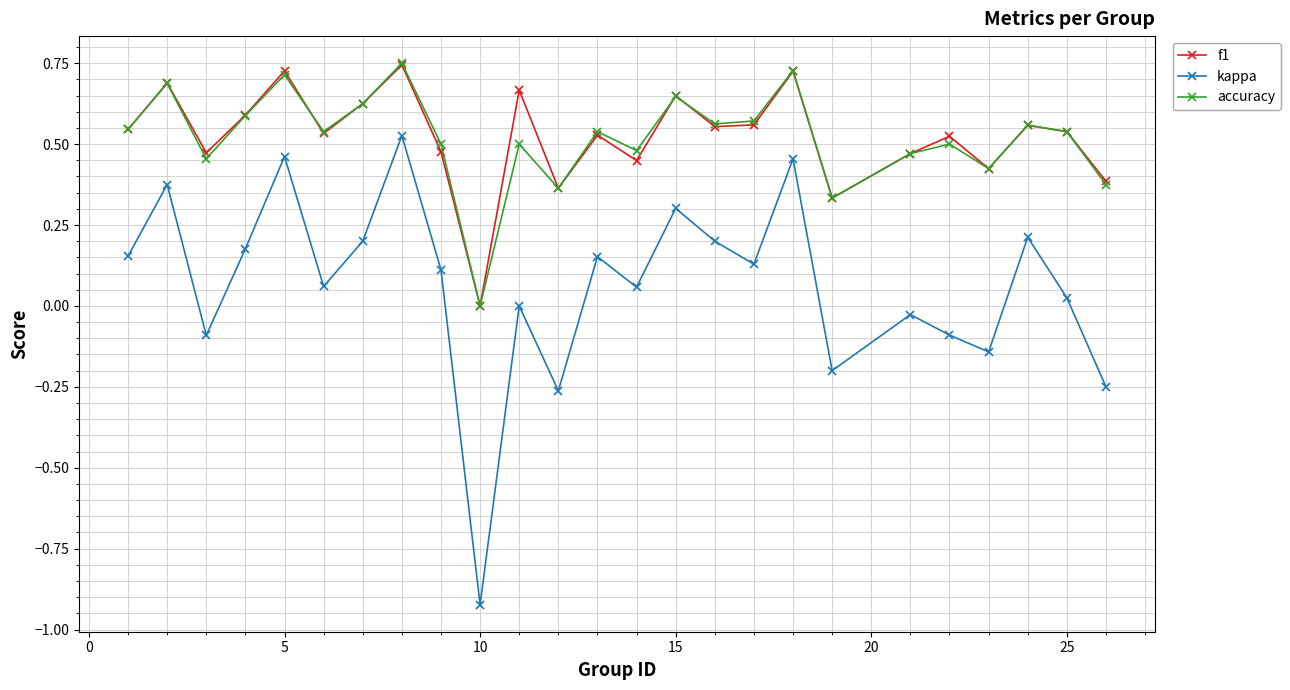

How many interior local valleys does the f1 series have?

8